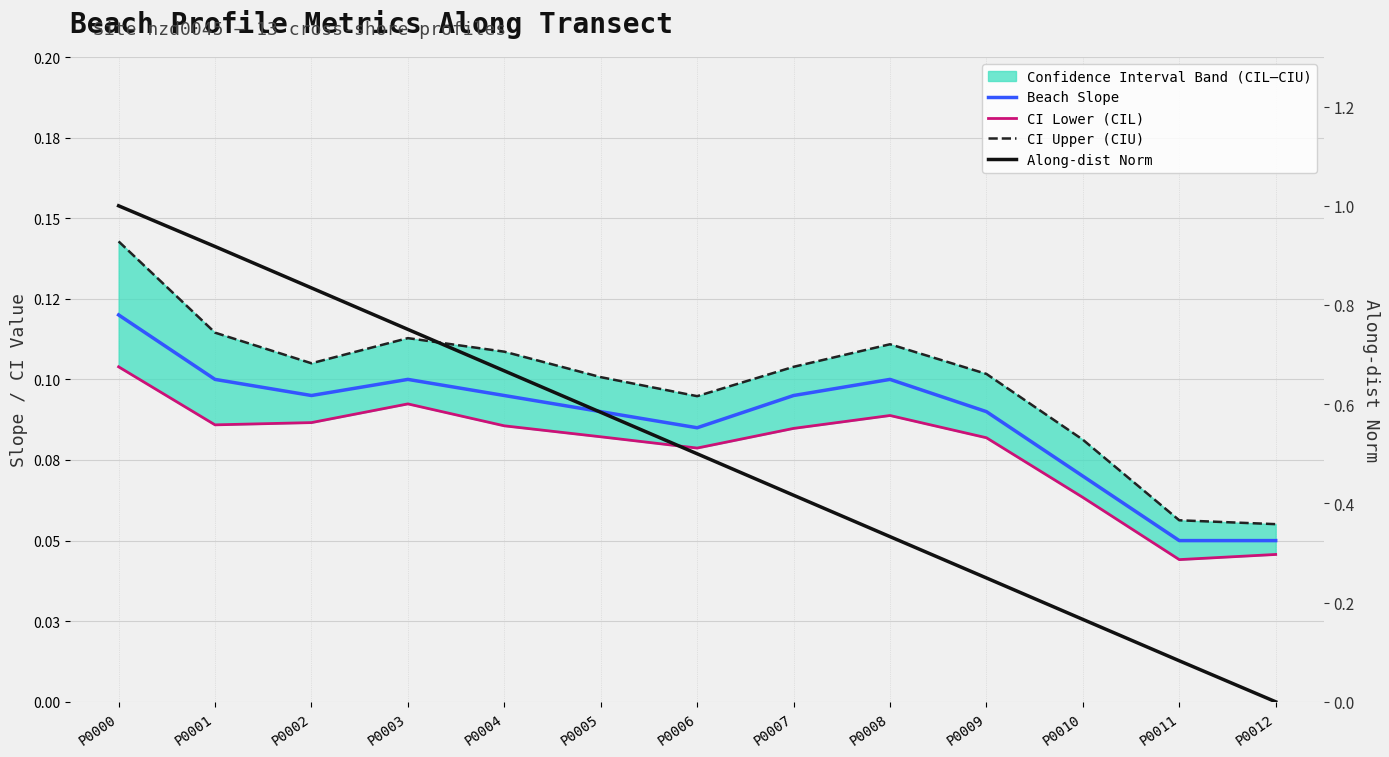

The Beach Slope series shows 0.1 at P0009. True or false?

True